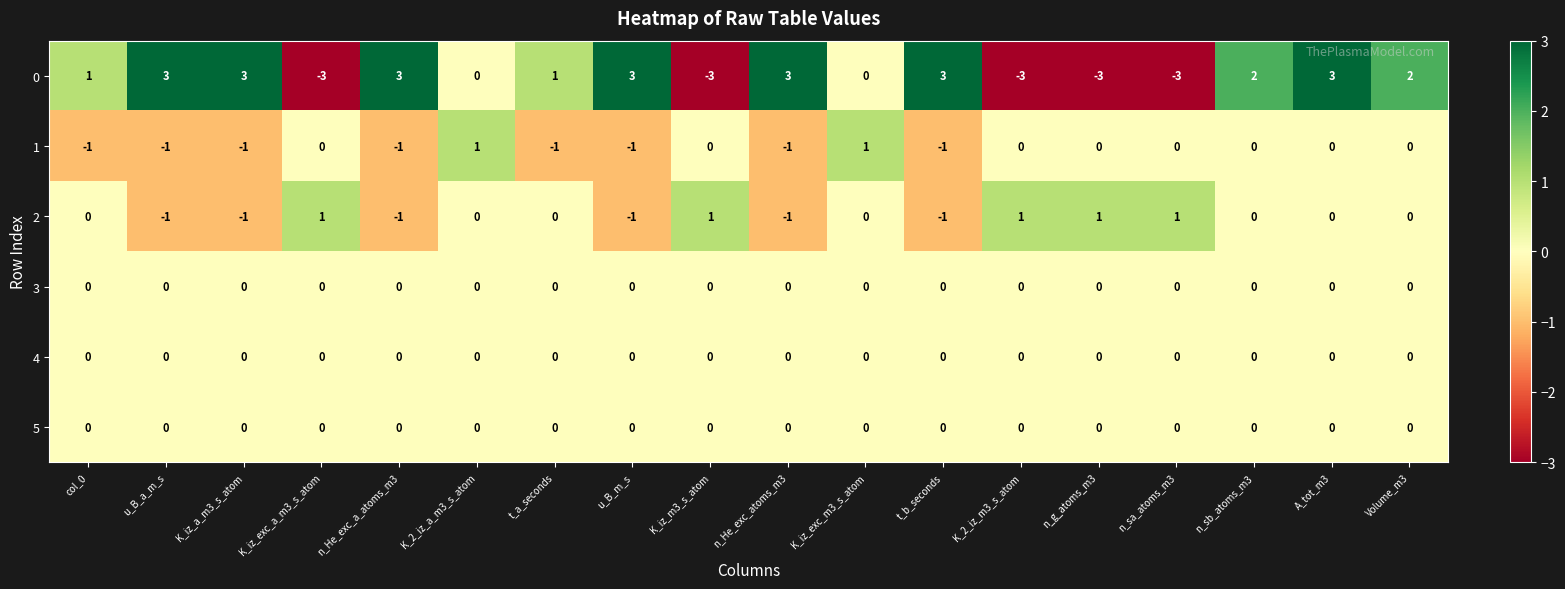

How many series are shown in this chart?

6